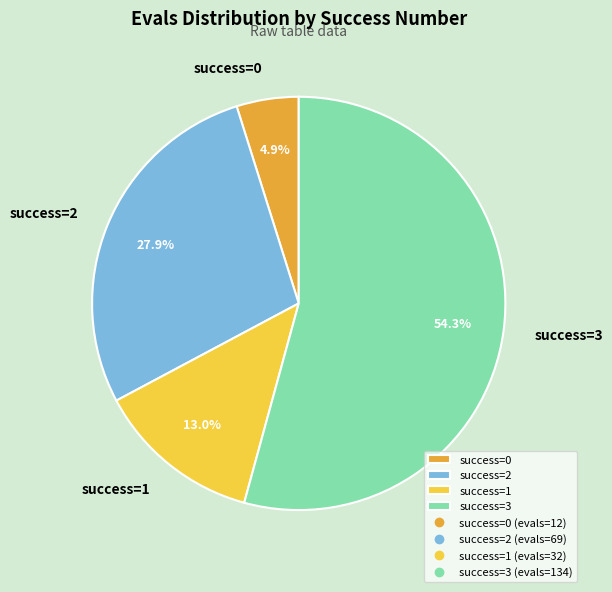

Does any single category account for the majority?

Yes